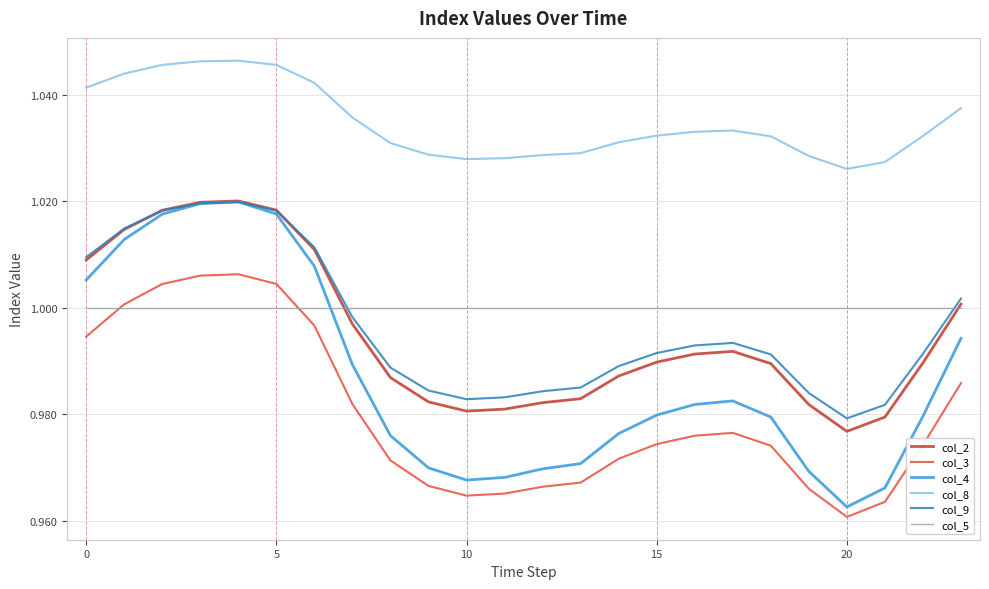

Which series has the widest spread of values?

col_4